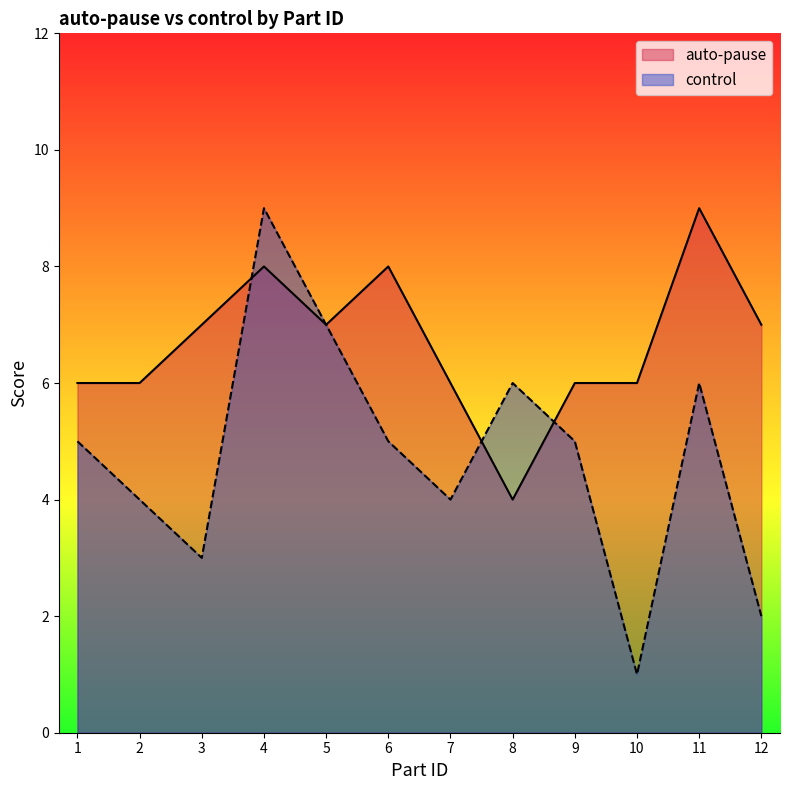

At which category does auto-pause reach its first local peak?

4